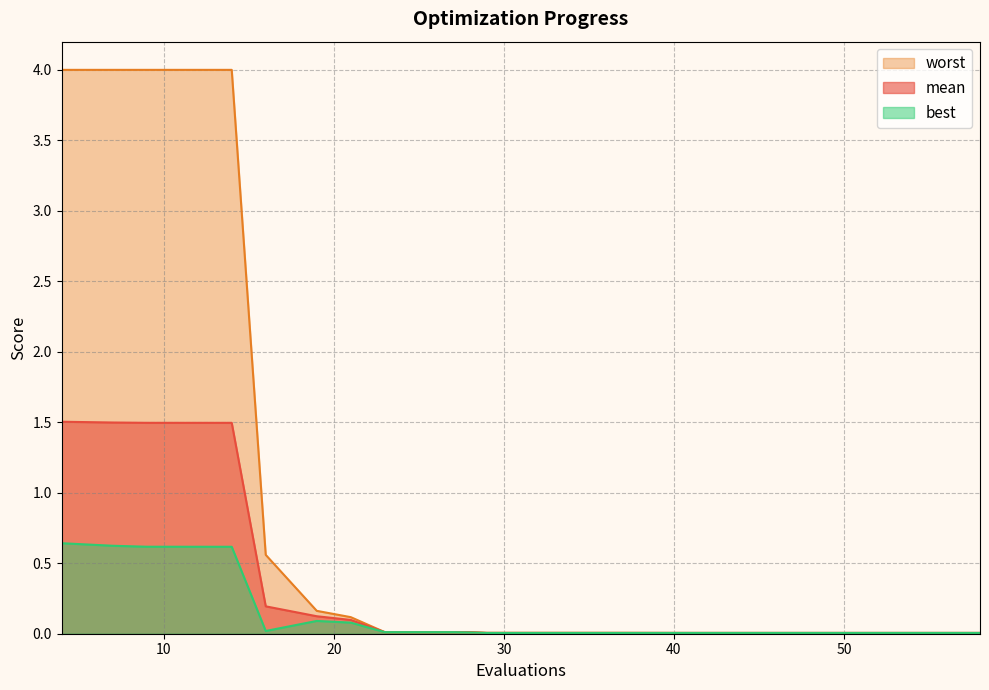

Does the chart have visible grid lines?

Yes